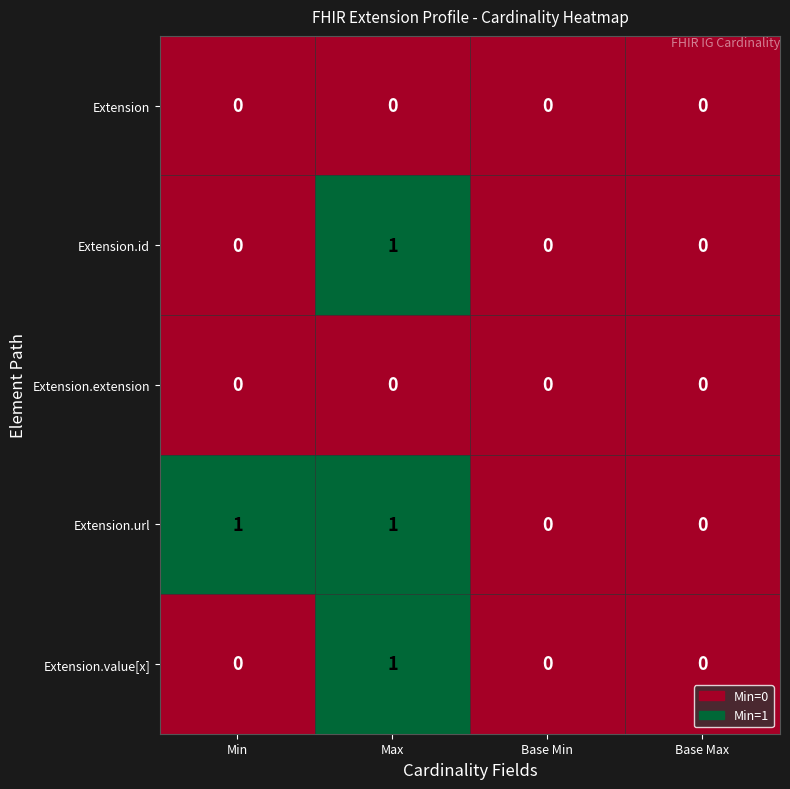

Which series has the largest total across all categories?

Extension.url